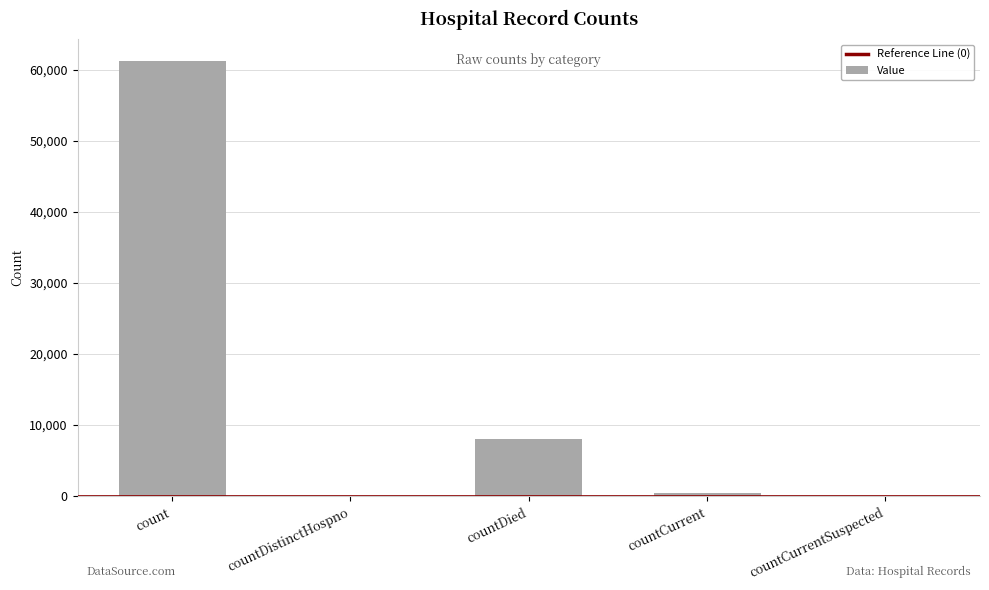

What is the ratio of the value at countDied to the value at count?

0.1